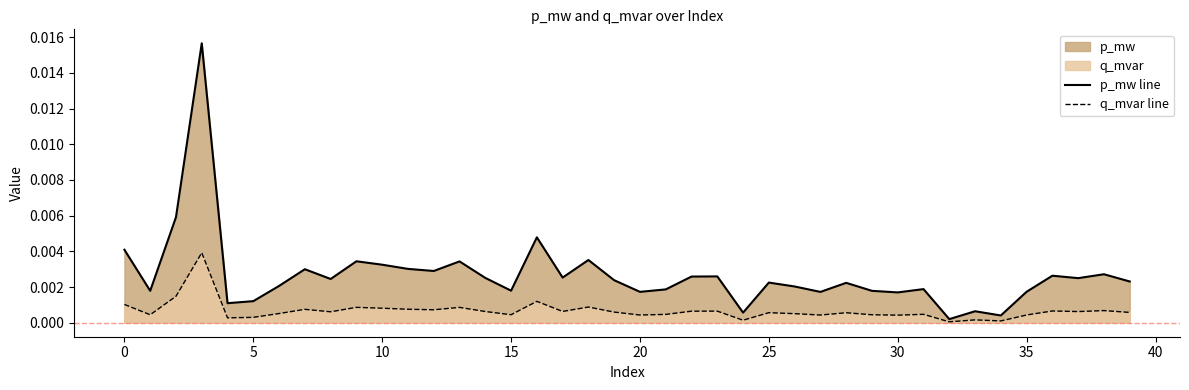

Rank the series by their average value, from lowest to highest.

q_mvar line, p_mw line